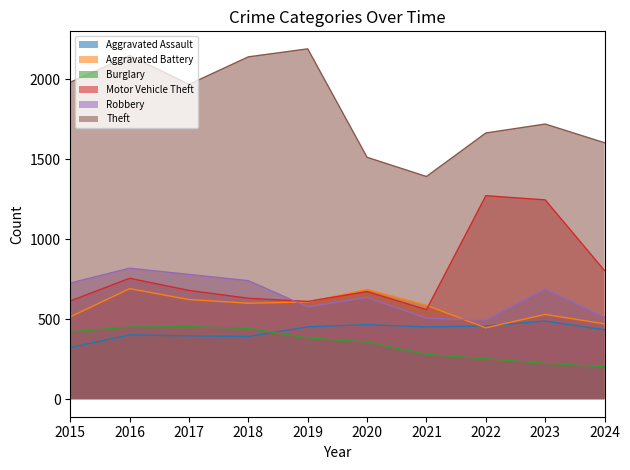

How many lines are shown in the chart?

6